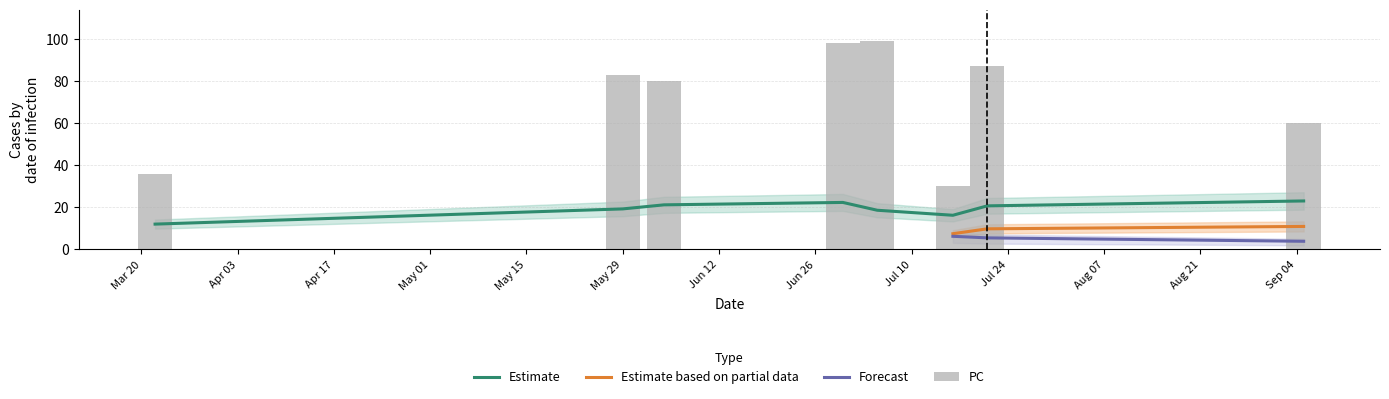

Which series changed the most between 3 and 7?

PC